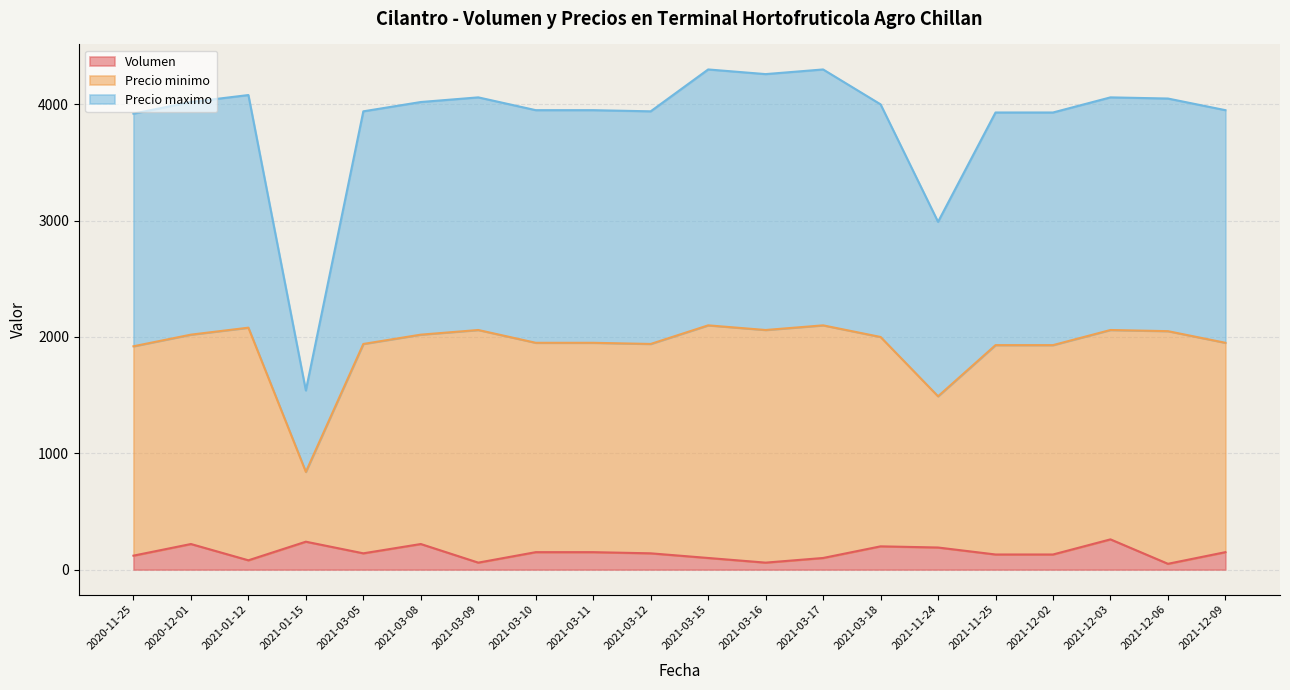

Between 2021-12-09 and 2021-03-18, which is larger?

2021-03-18